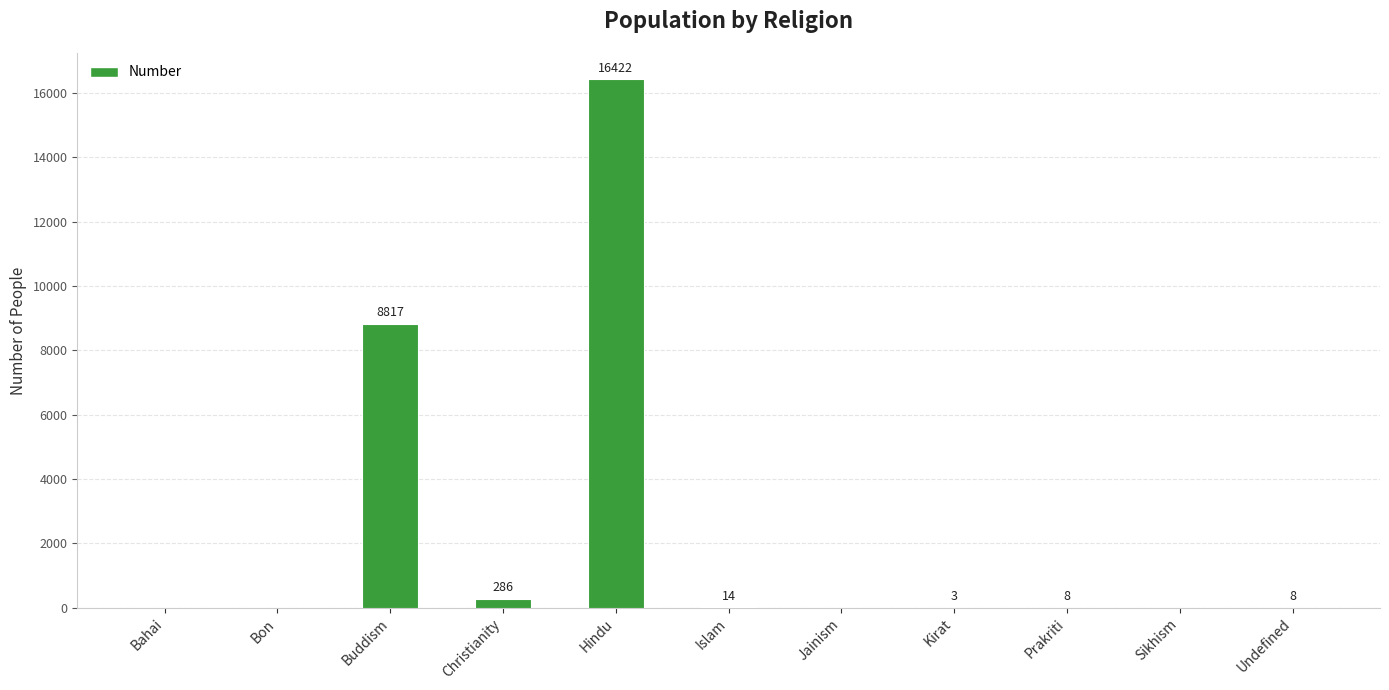

At which category does the chart reach its peak across all series?

Hindu